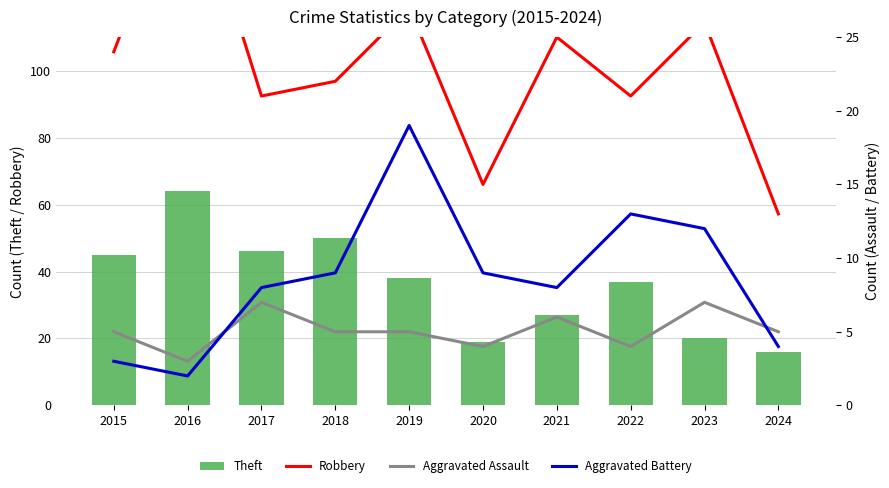

Where is Aggravated Assault nearest to the value 5?

2015